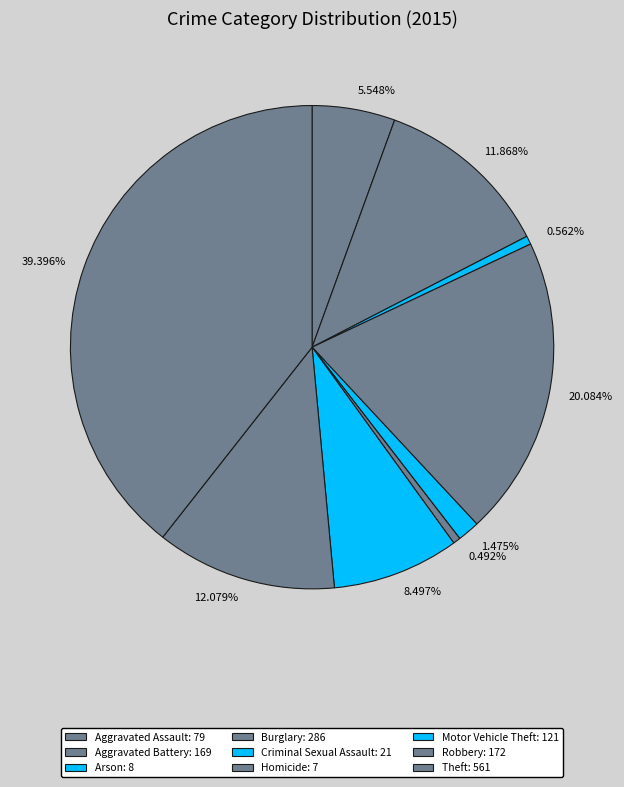

Count the number of slices in the pie.

9